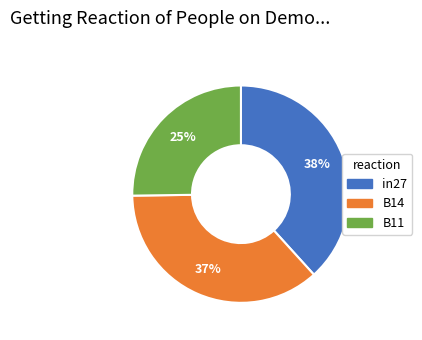

Is B11 the majority of the pie?

No